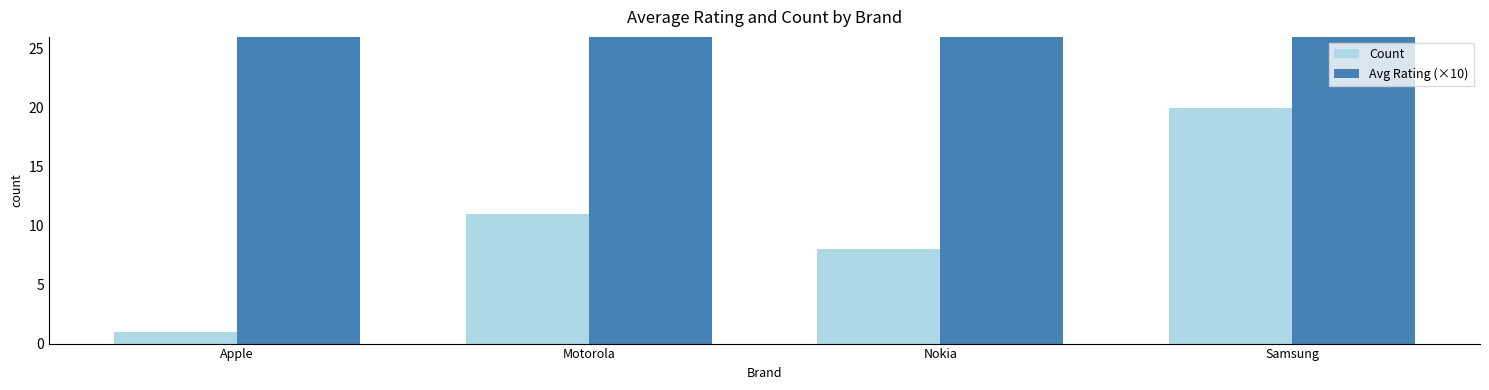

What is the difference between the highest and lowest values at Nokia?

23.6